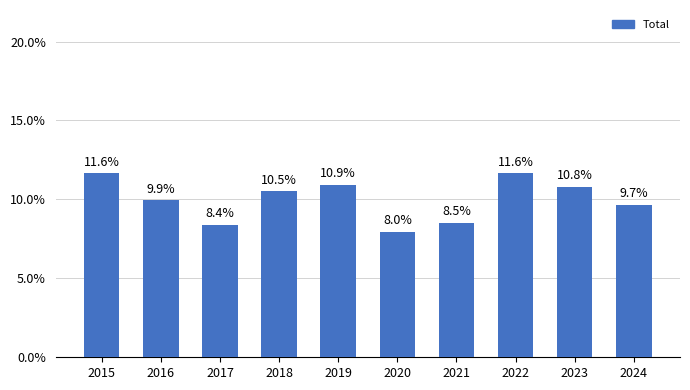

What is the value of the 1st bar from the left?

11.6